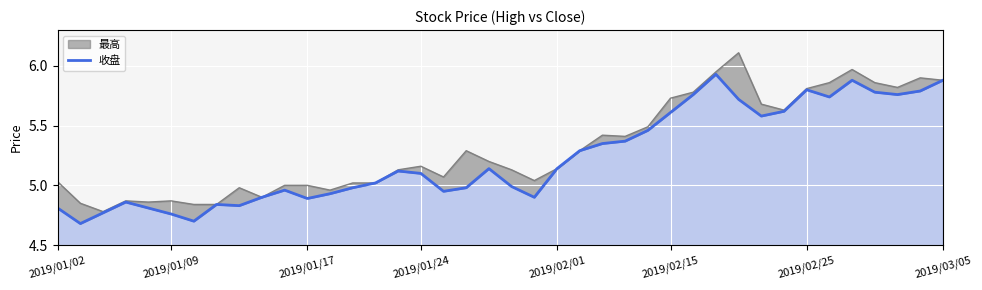

What is the average value?

5.2